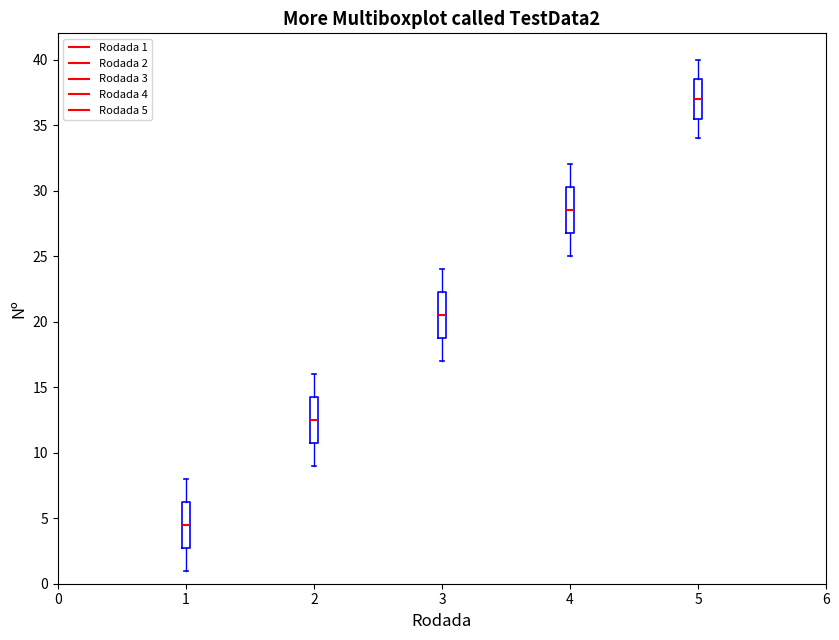

Reading left to right, transcribe this box plot: for each box, give where its median line is, the range the box spans, and where its two whiskers end, as read against the y-axis. The values are not printed on the chart, so give them approximately, as read against the axis.

1: median 4.5, box 3.0 to 6.5, whiskers 1.0 to 8.0
2: median 12.5, box 11.0 to 14.5, whiskers 9.0 to 16.0
3: median 20.5, box 19.0 to 22.5, whiskers 17.0 to 24.0
4: median 28.5, box 27.0 to 30.5, whiskers 25.0 to 32.0
5: median 37.0, box 35.5 to 38.5, whiskers 34.0 to 40.0